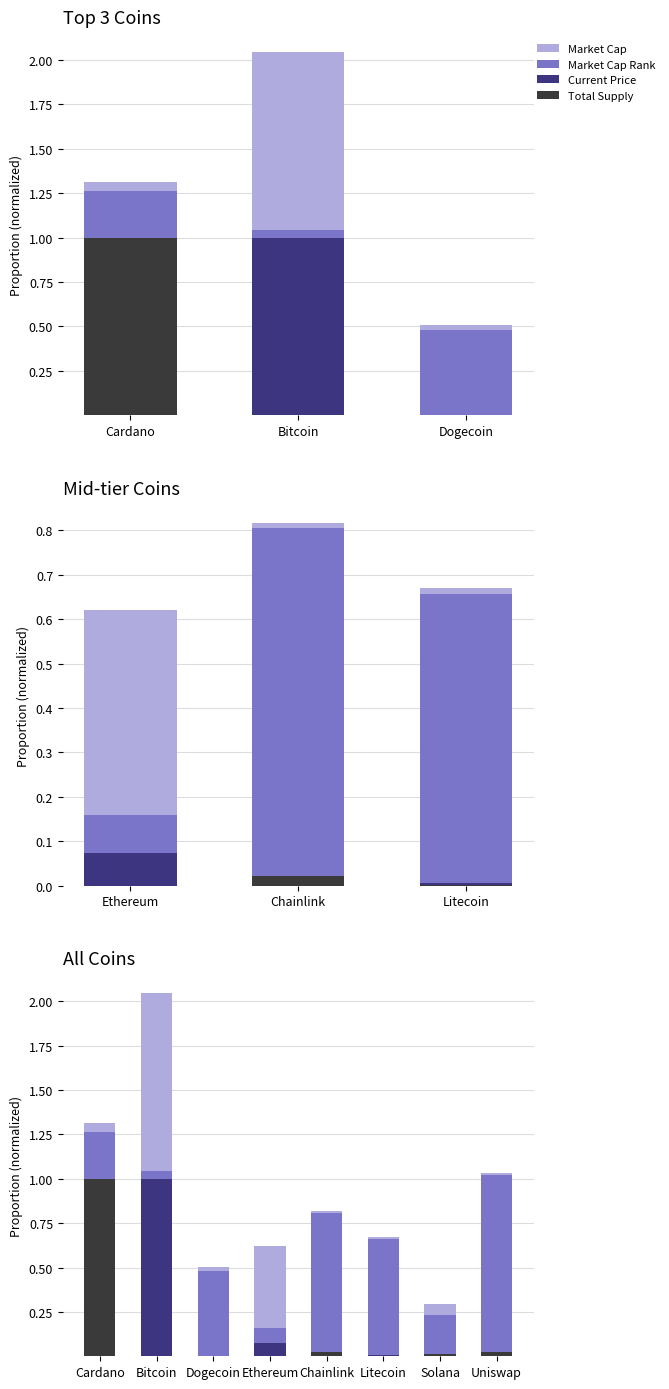

Rank the series by their maximum value, from lowest to highest.

Market Cap, Total Supply, Current Price, Market Cap Rank